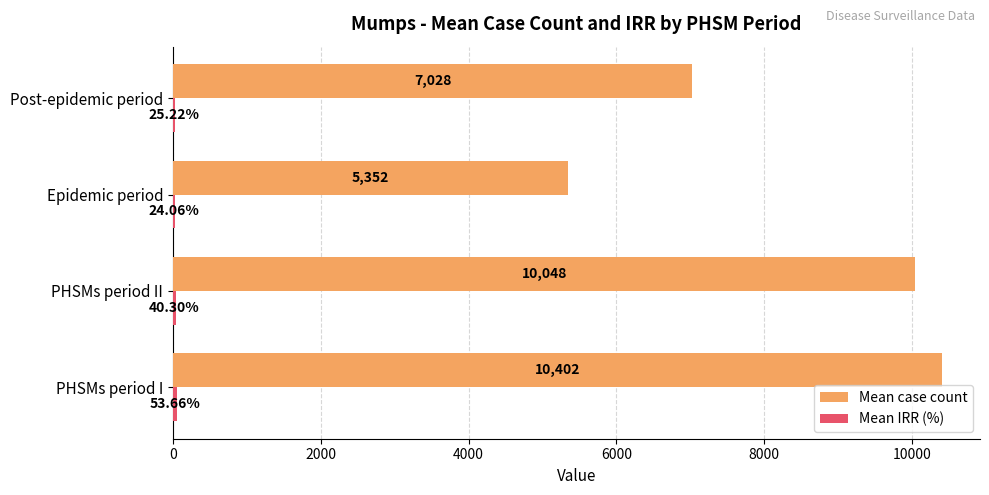

Which series has the largest total across all categories?

Mean case count